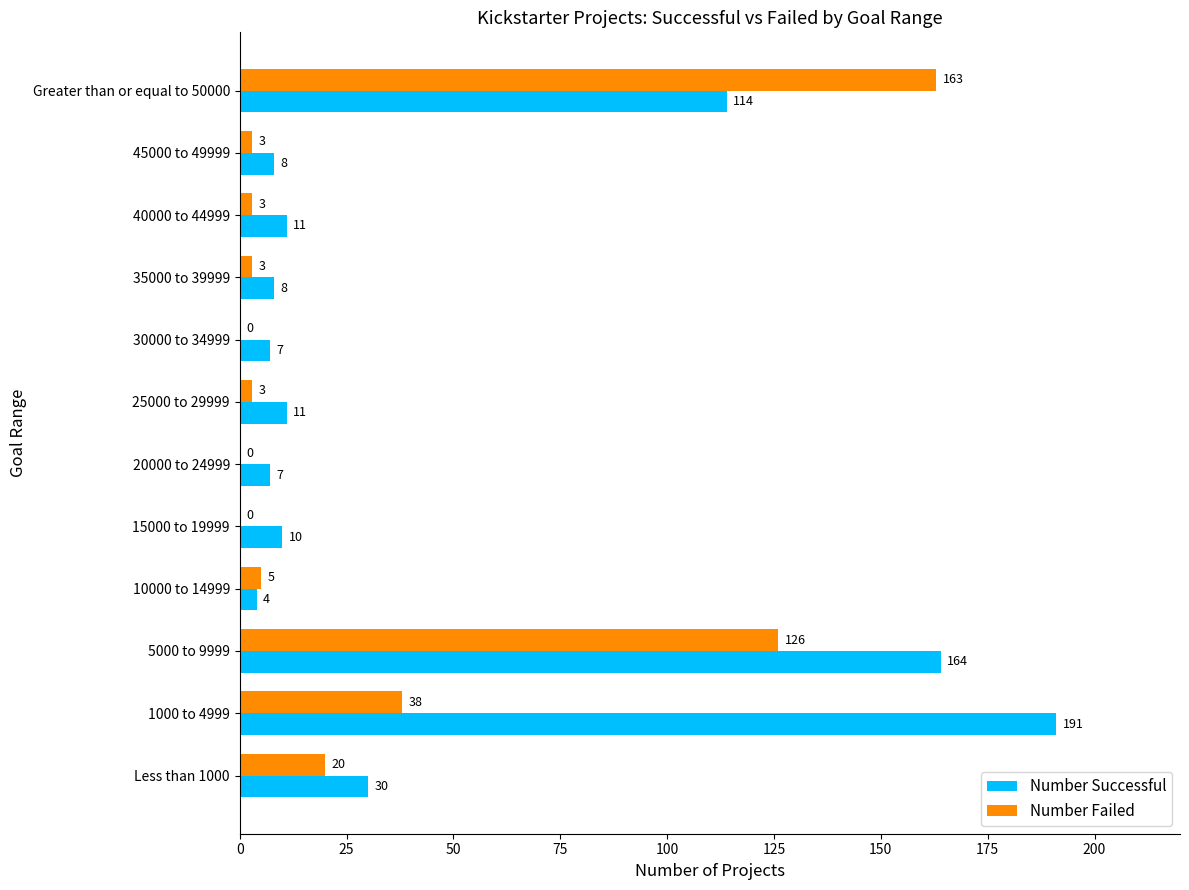

What is the maximum value for Number Successful?

191